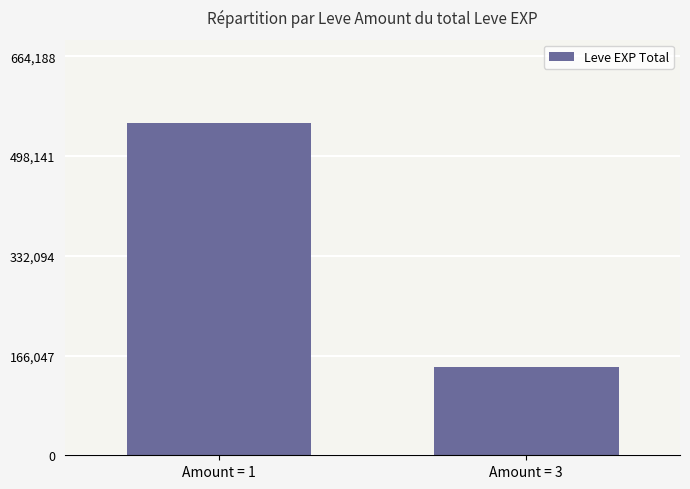

What is the value of the 2nd bar from the left?

147080